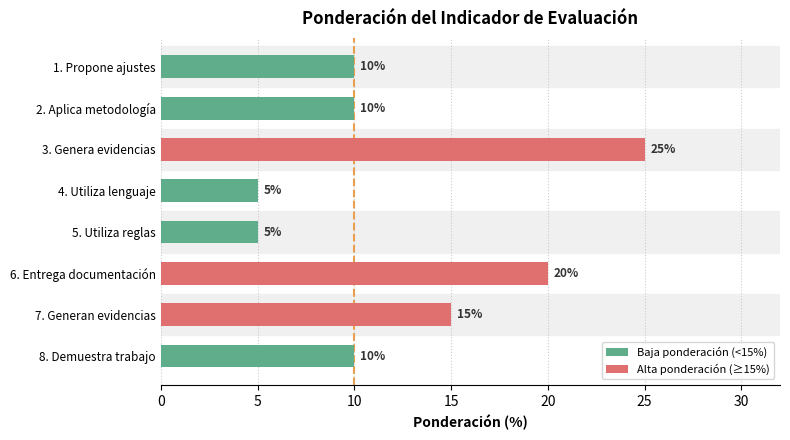

What is the change in value from 5. Utiliza reglas to 8. Demuestra trabajo?

+5